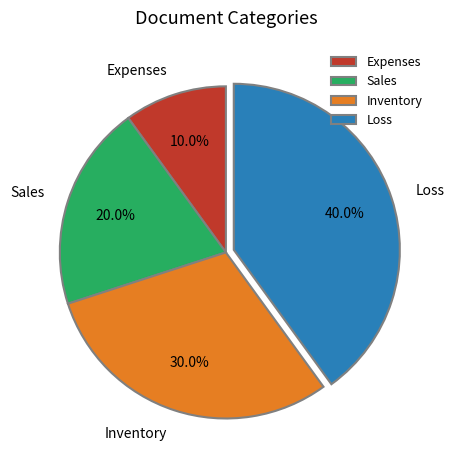

Which category has the smallest portion of the pie?

Expenses